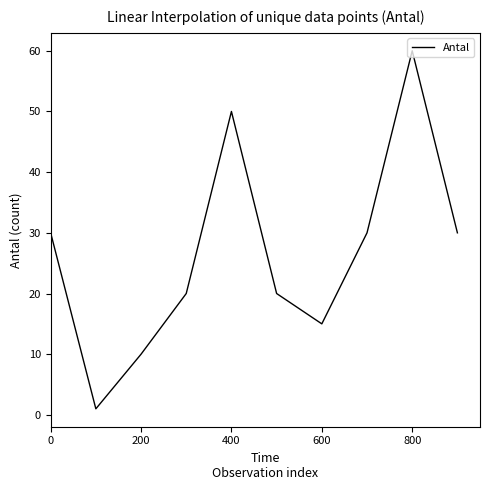

What is the greatest value displayed?

60